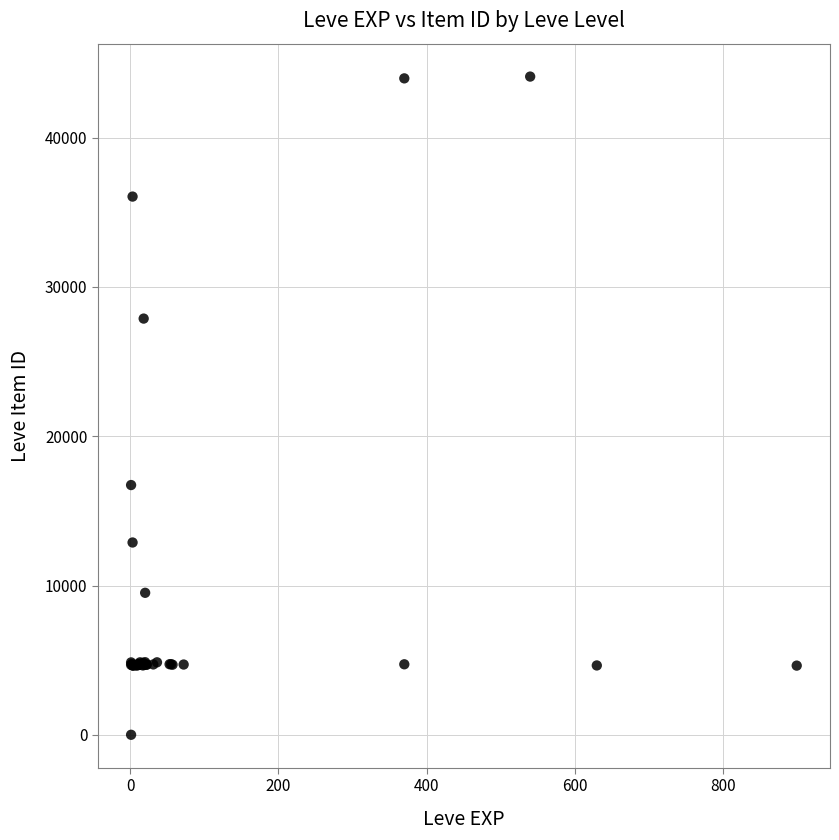

What Y value in the scatter plot is closest to 22050?

16734